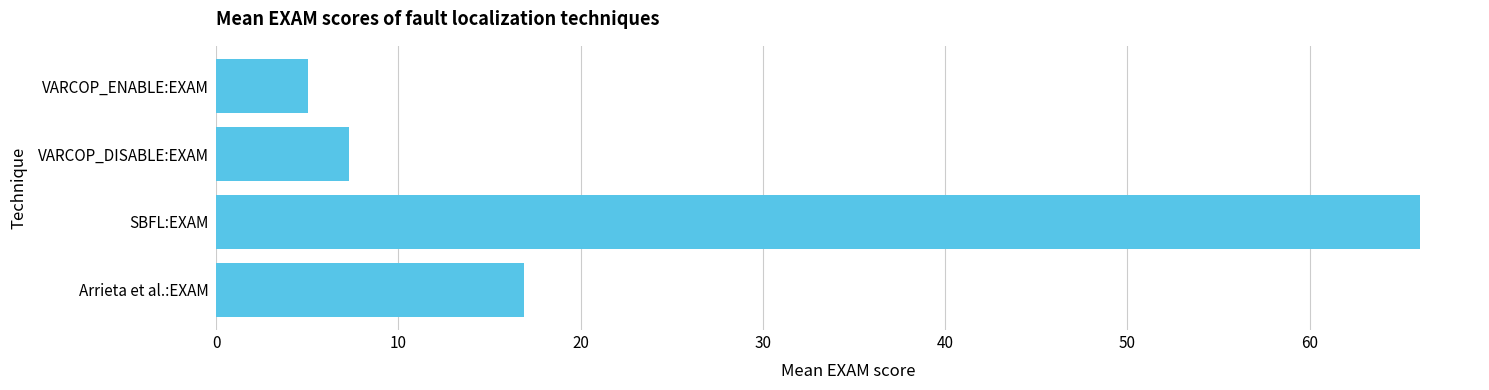

What position from the bottom is VARCOP_DISABLE:EXAM?

3